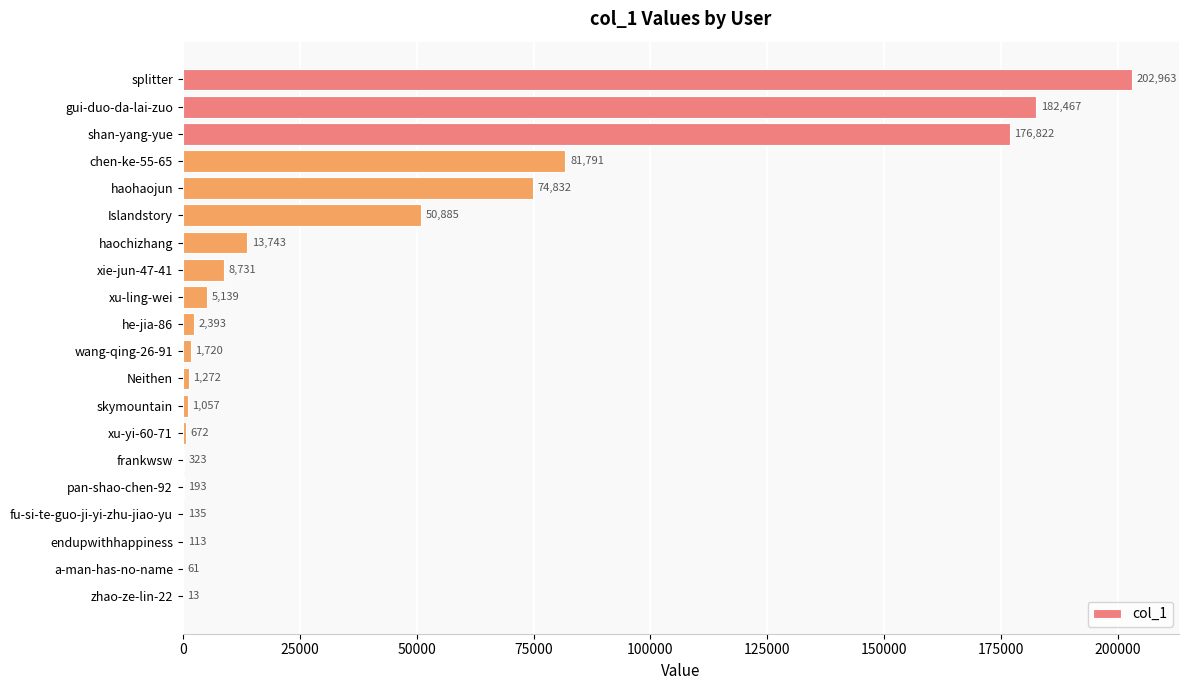

What value does the data have at xu-yi-60-71, to the nearest 100?

700